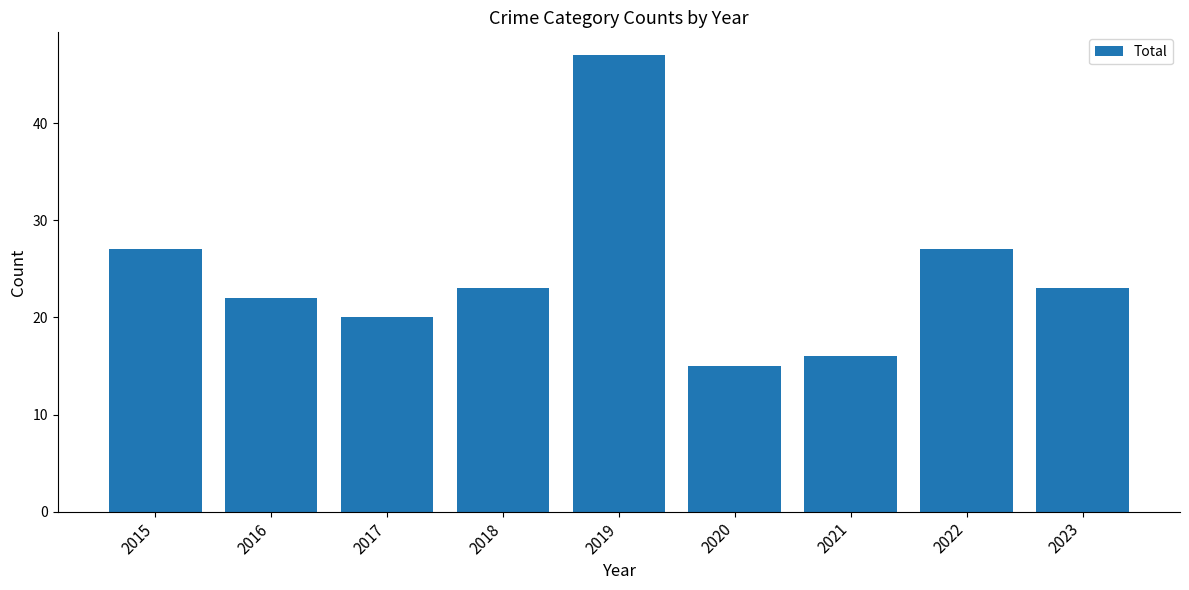

Reading left to right, extract all data points from this chart.

2015=27	2016=22	2017=20	2018=23	2019=47	2020=15	2021=16	2022=27	2023=23